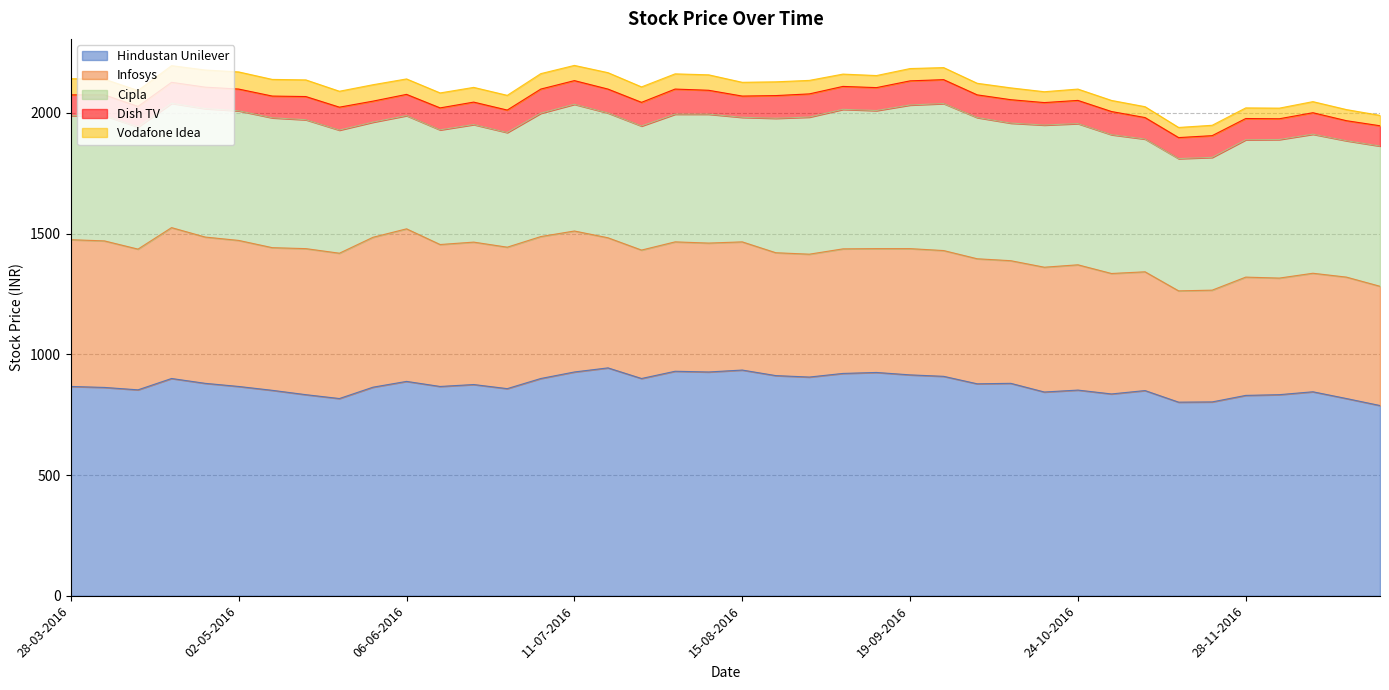

True or false: Dish TV and Cipla intersect in this chart.

False